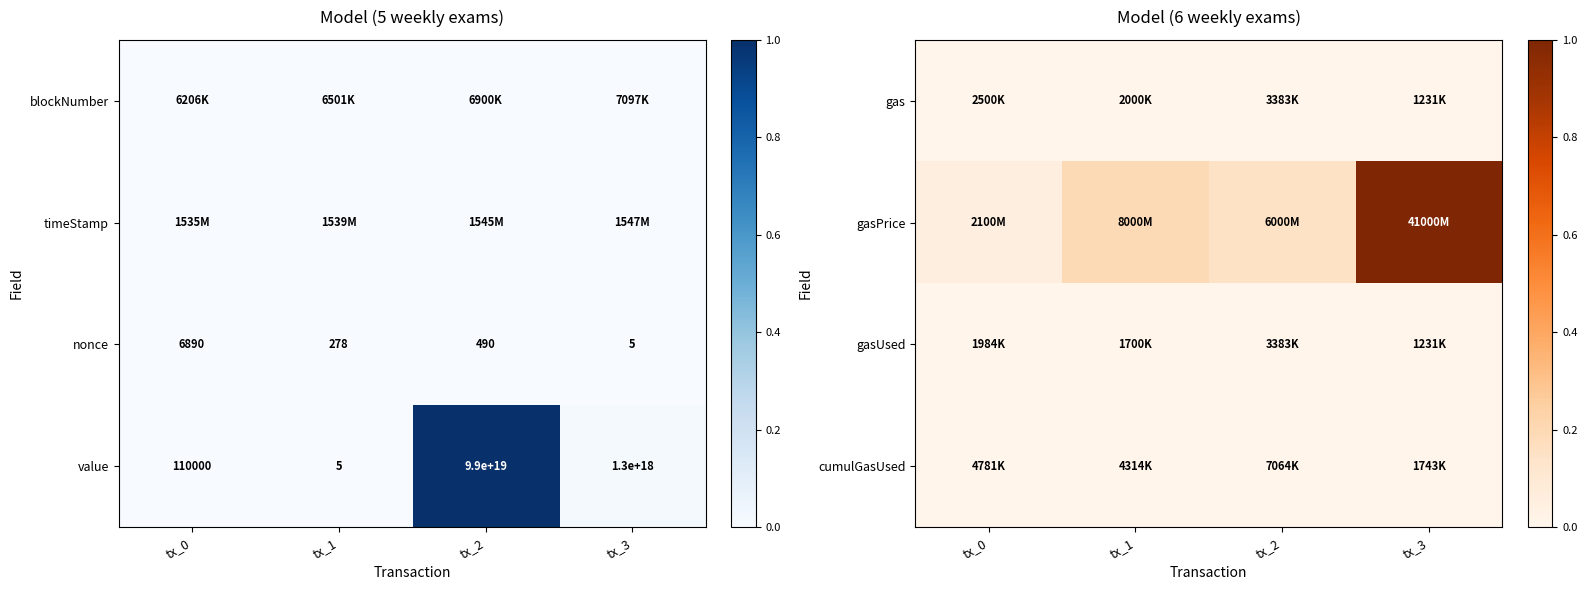

Reading right to left, what are all the values shown in this chart?

gas: tx_3=0.0	tx_2=0.0	tx_1=0.0	tx_0=0.0
gasPrice: tx_3=1.0	tx_2=0.1	tx_1=0.2	tx_0=0.1
gasUsed: tx_3=0.0	tx_2=0.0	tx_1=0.0	tx_0=0.0
cumulGasUsed: tx_3=0.0	tx_2=0.0	tx_1=0.0	tx_0=0.0